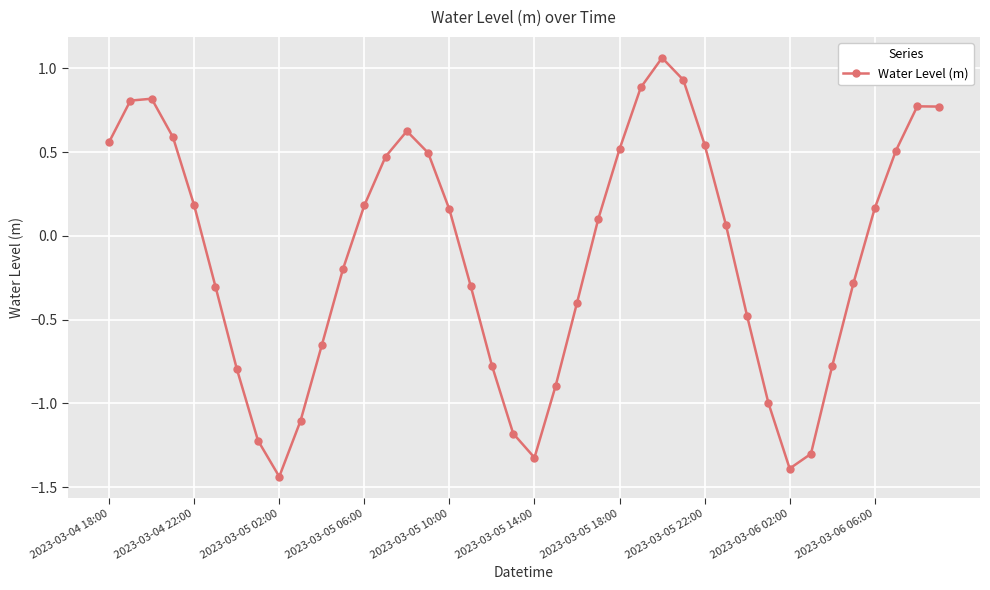

What is the difference between the second highest and minimum values?

2.4